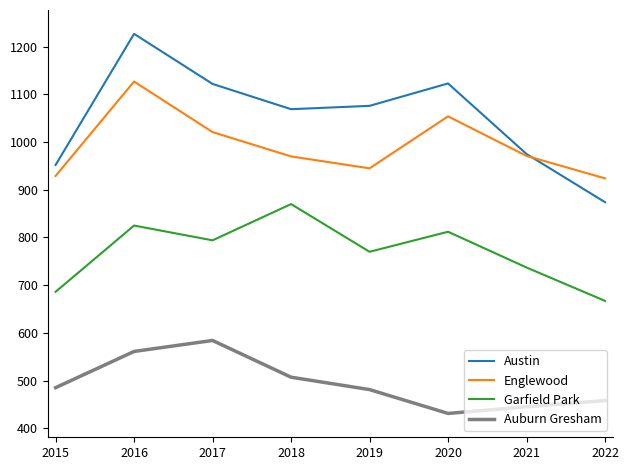

What is the minimum value shown in the chart?

431